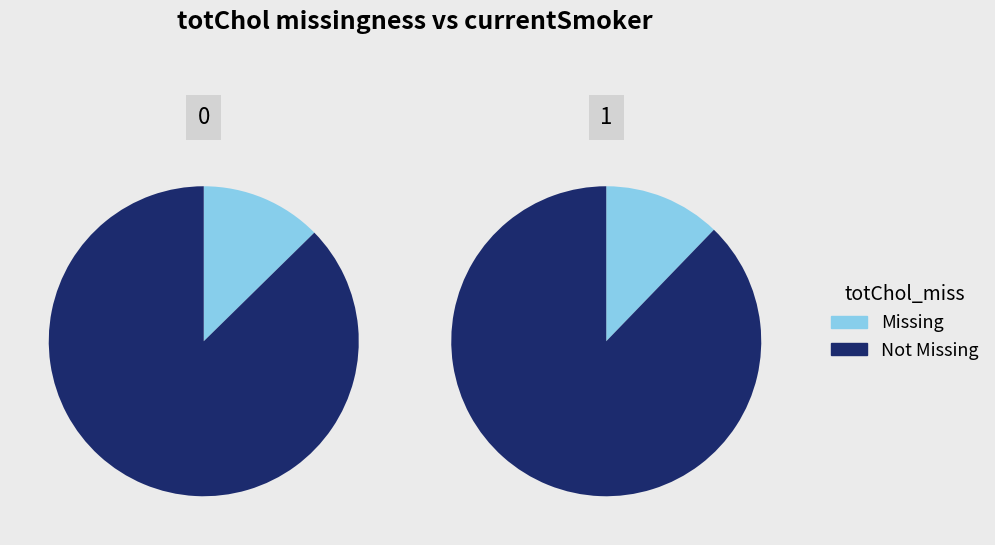

Does 11 represent more than half of the total?

No